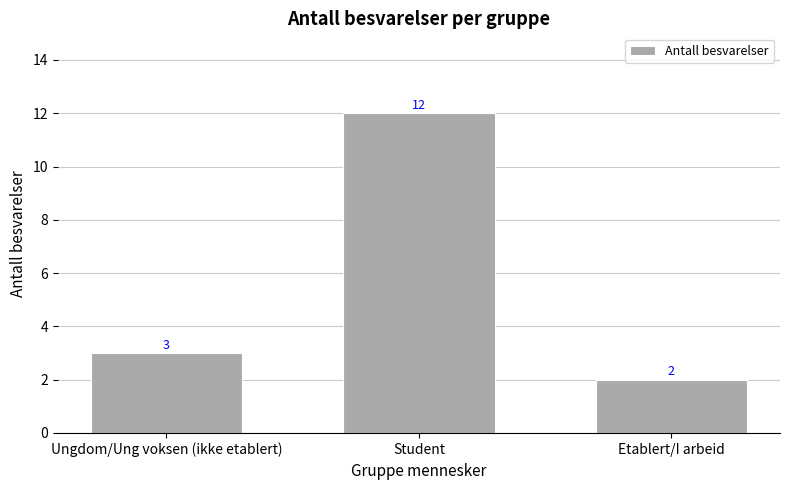

Rank the categories by value from highest to lowest.

Student, Ungdom/Ung voksen (ikke etablert), Etablert/I arbeid